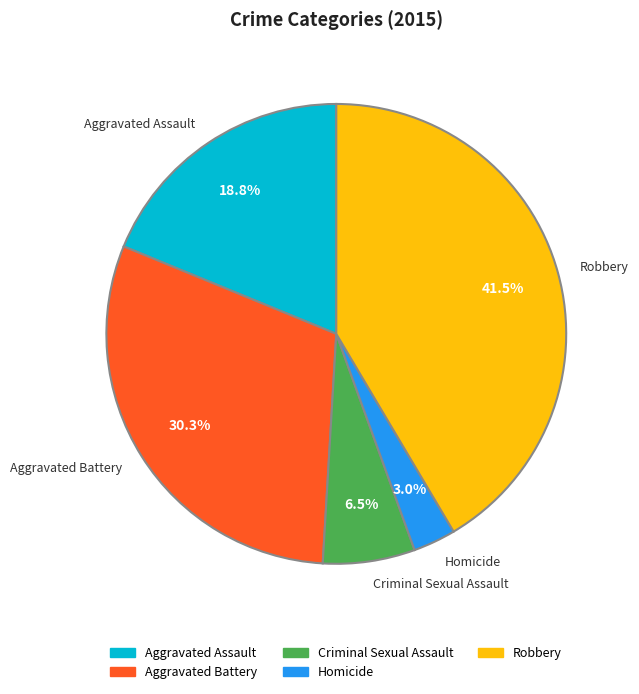

Combined, do Criminal Sexual Assault and Aggravated Assault account for over 50%?

No